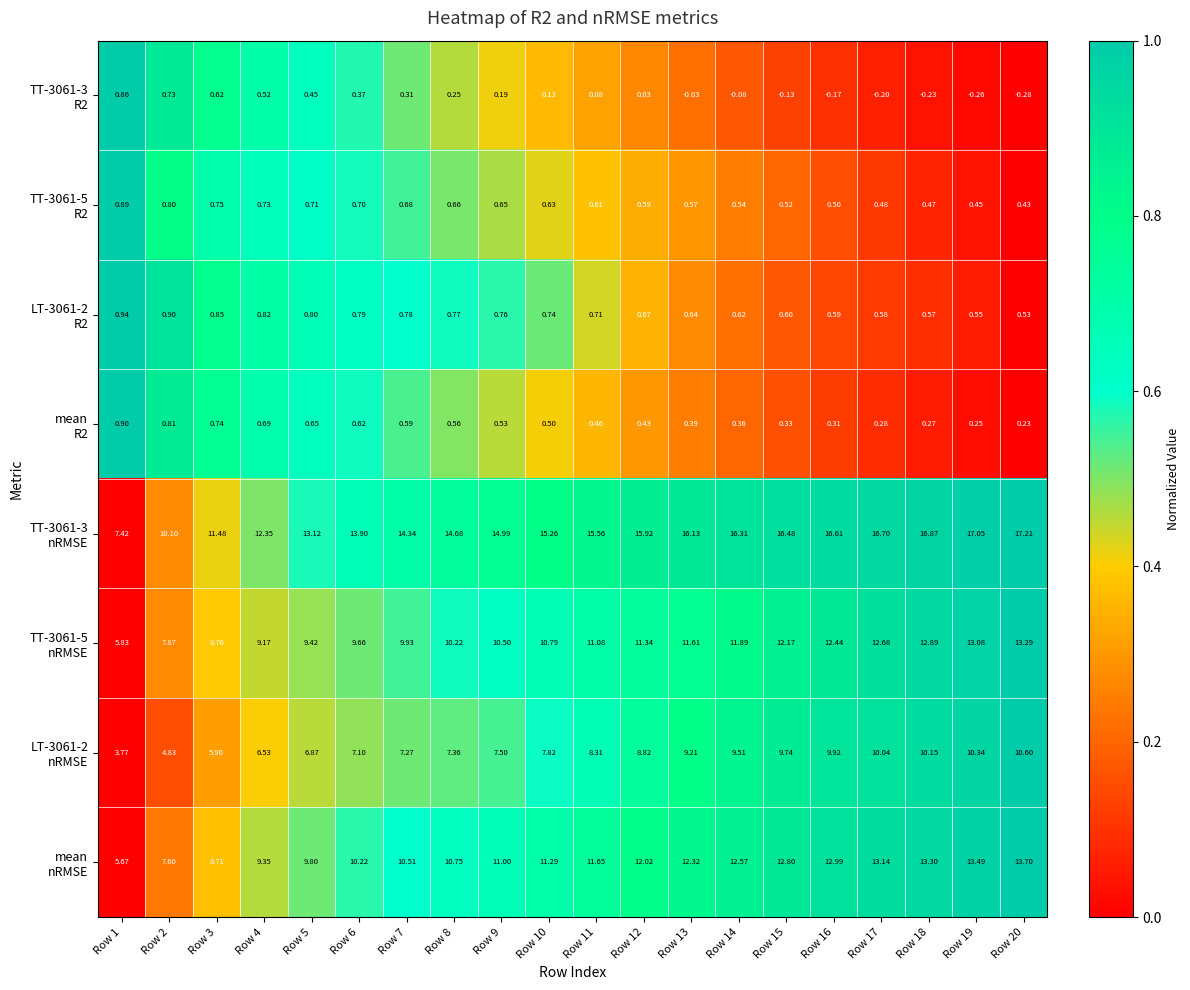

How many categories are shown in the chart?

20